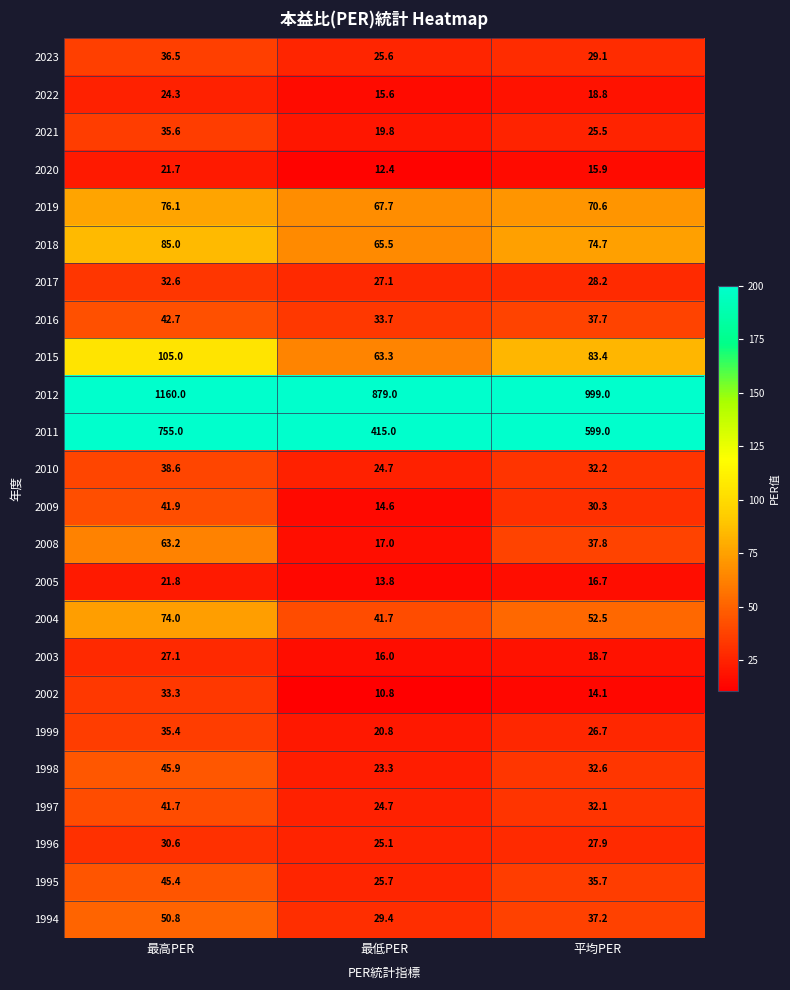

How many data points does each series have?

3